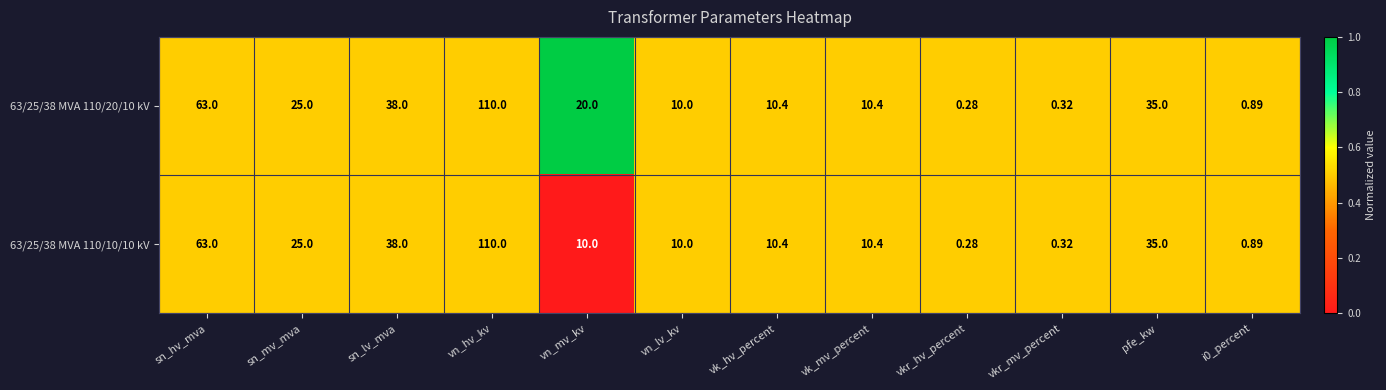

Rank the series by their average value, from highest to lowest.

63/25/38 MVA 110/20/10 kV, 63/25/38 MVA 110/10/10 kV